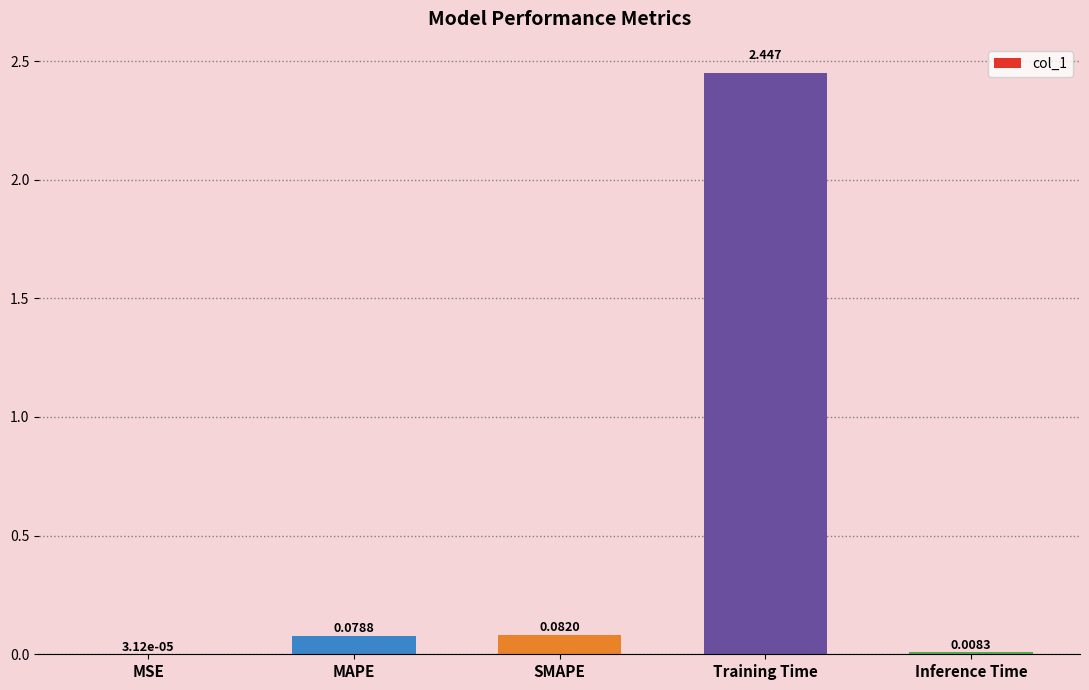

Between MAPE and MSE, which is larger?

MAPE